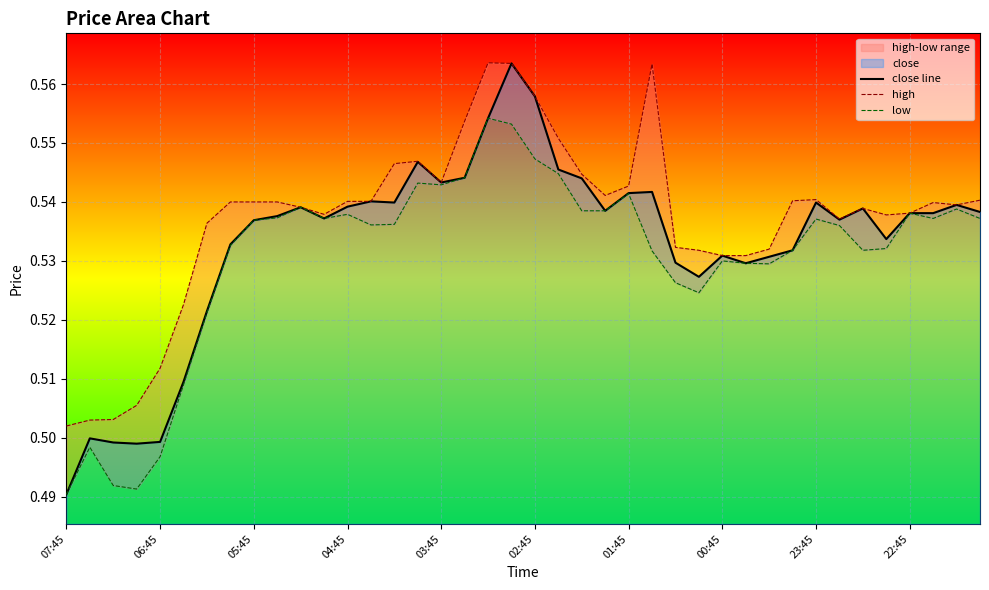

True or false: high and low intersect in this chart.

False